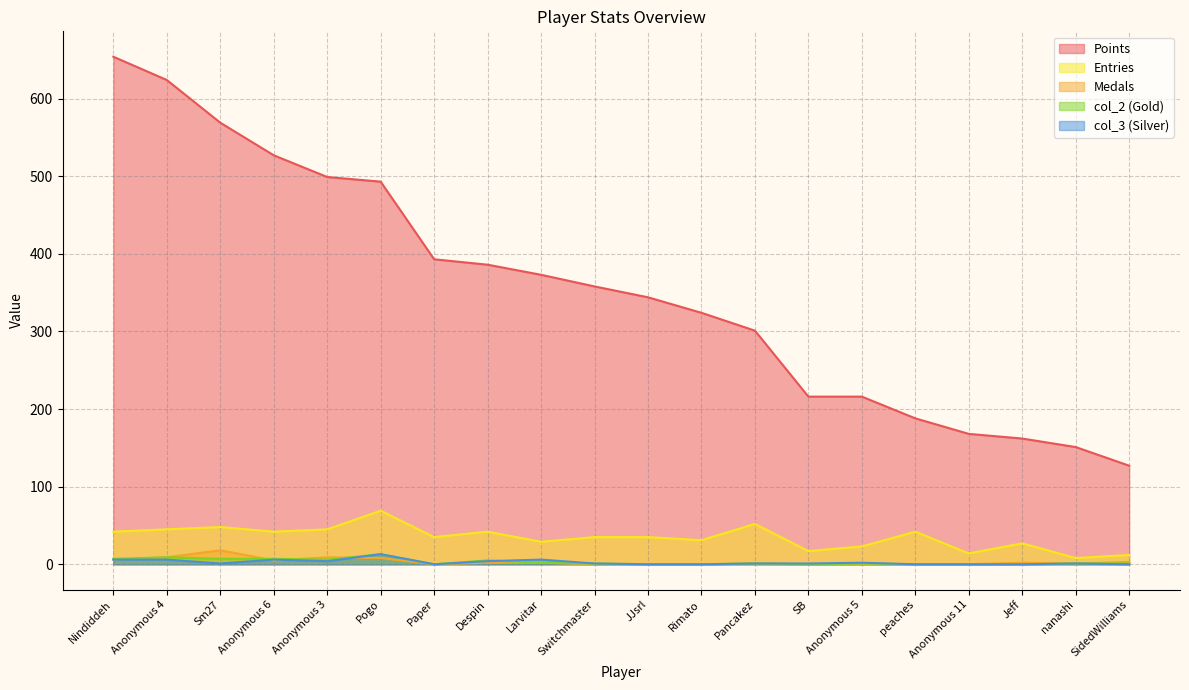

Which series has the largest range (max minus min)?

Points